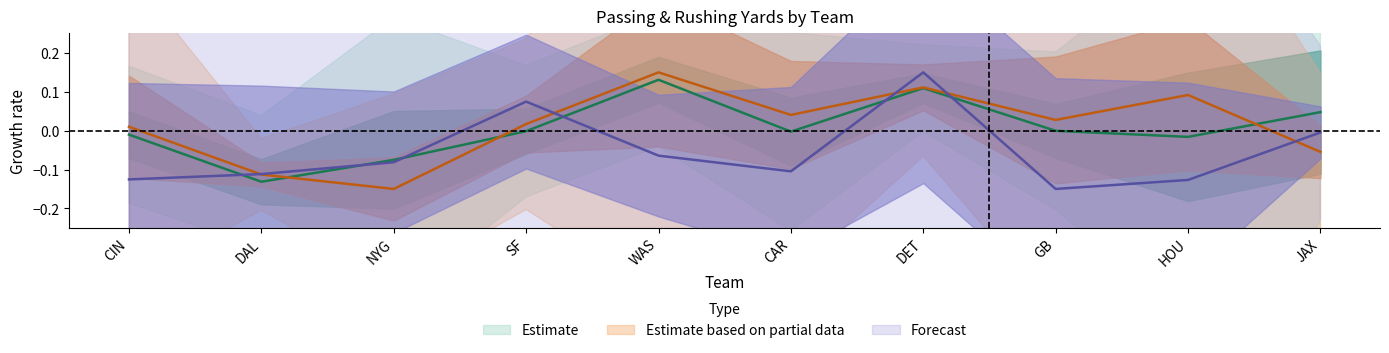

Which label corresponds to the smallest value in the chart?

GB